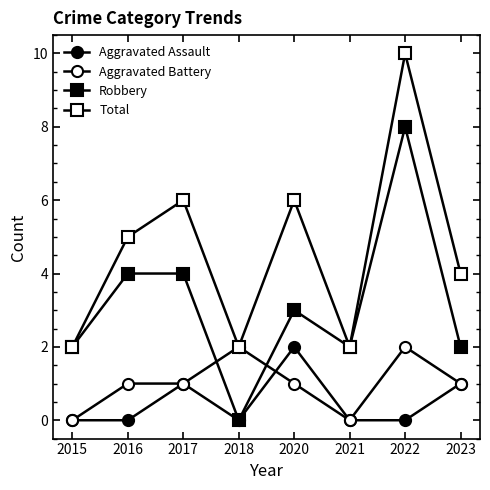

At which category does the chart reach its minimum across all series?

2015